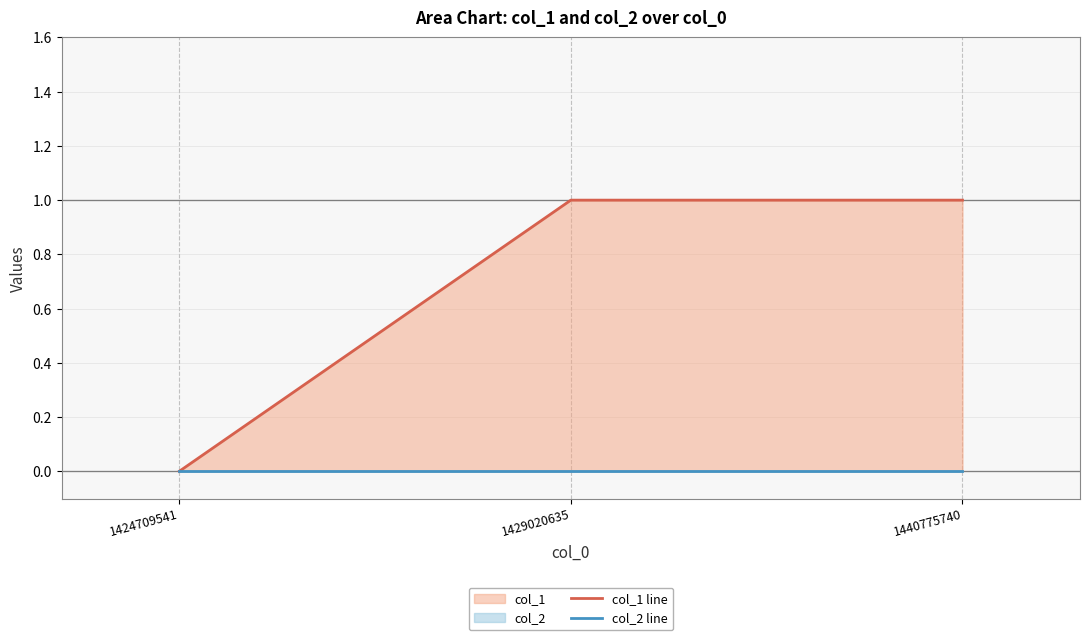

Does the chart display data point markers on the line(s)?

No